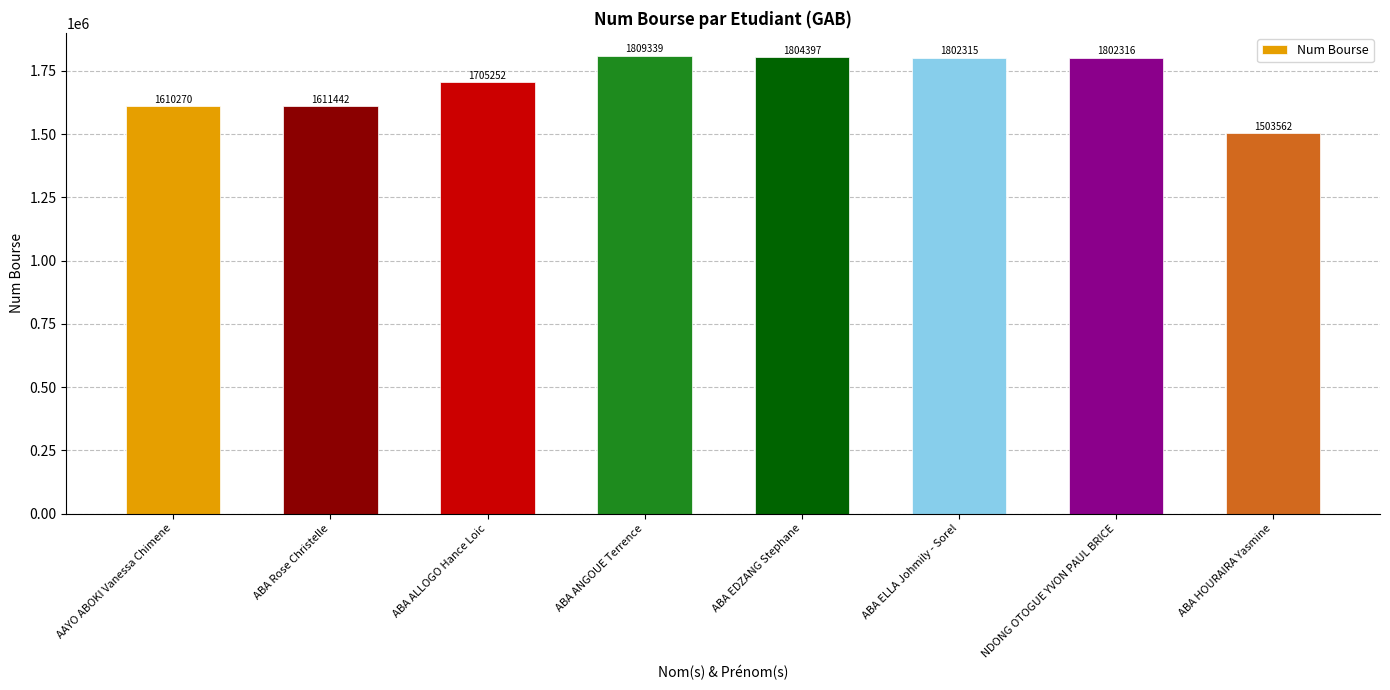

What is the difference between the maximum and minimum values?

305777